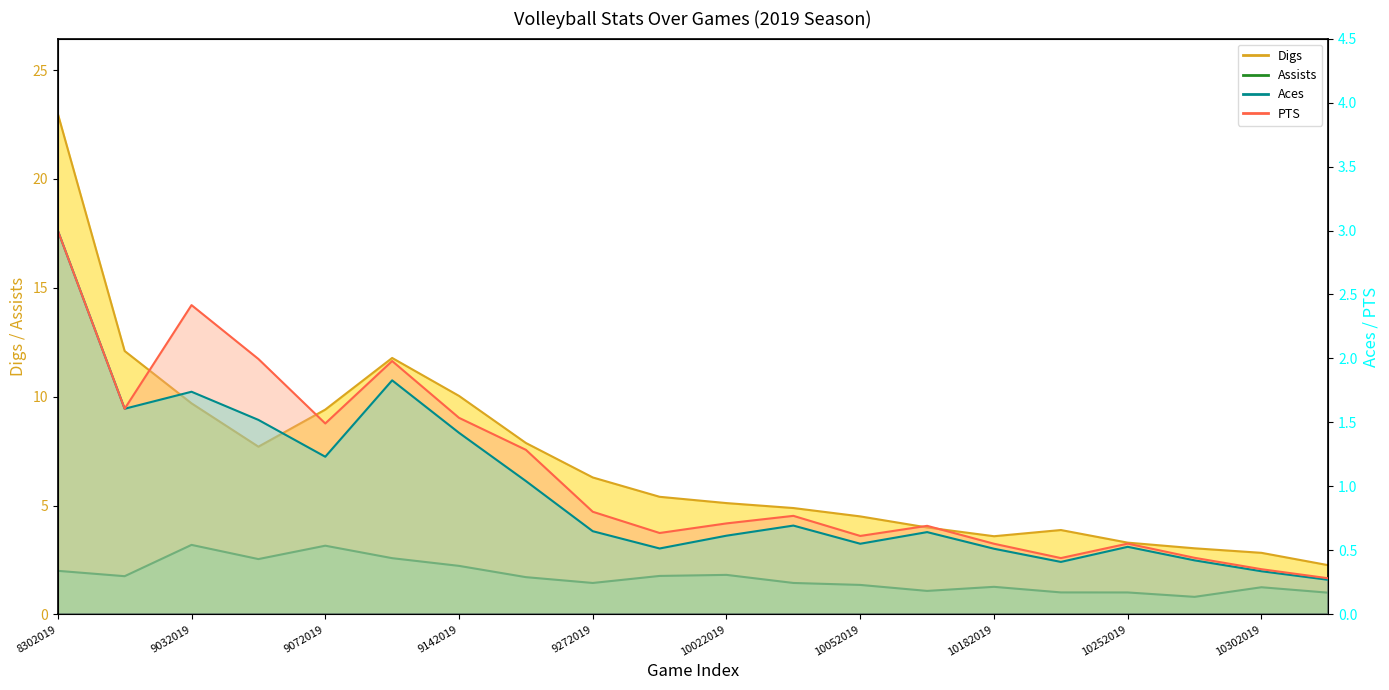

The value of Aces at 10182019 is 0.5. True or false?

True